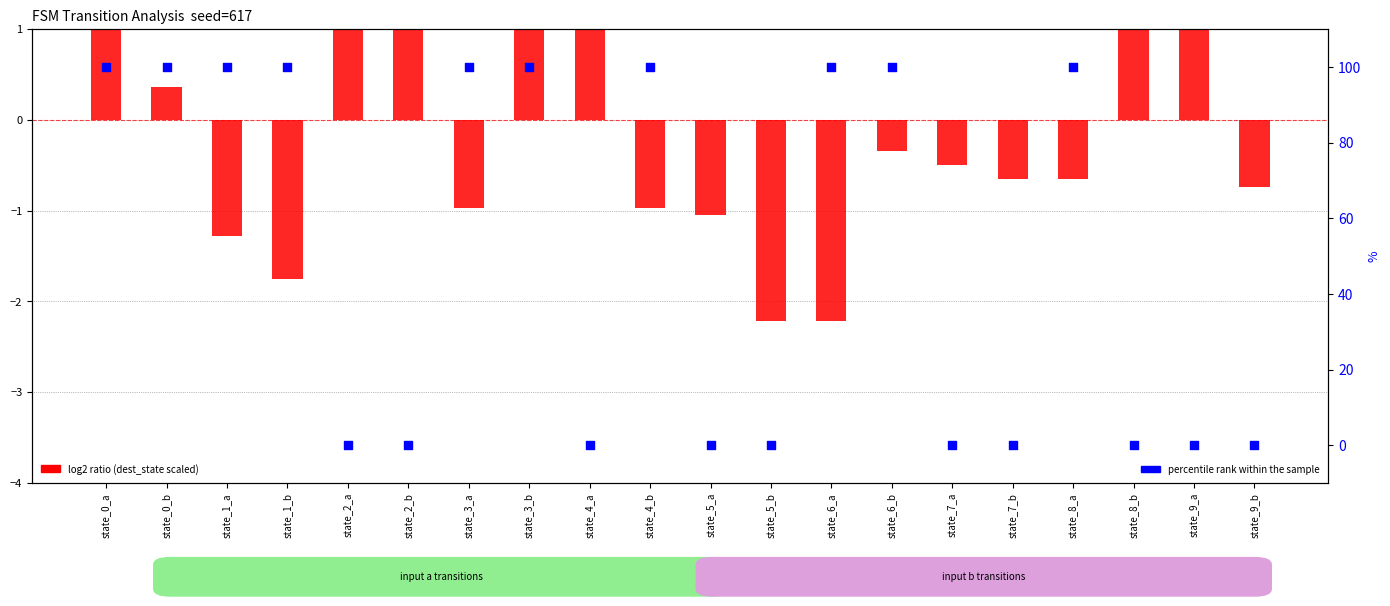

Which series has the widest spread of Y values?

percentile rank within the sample